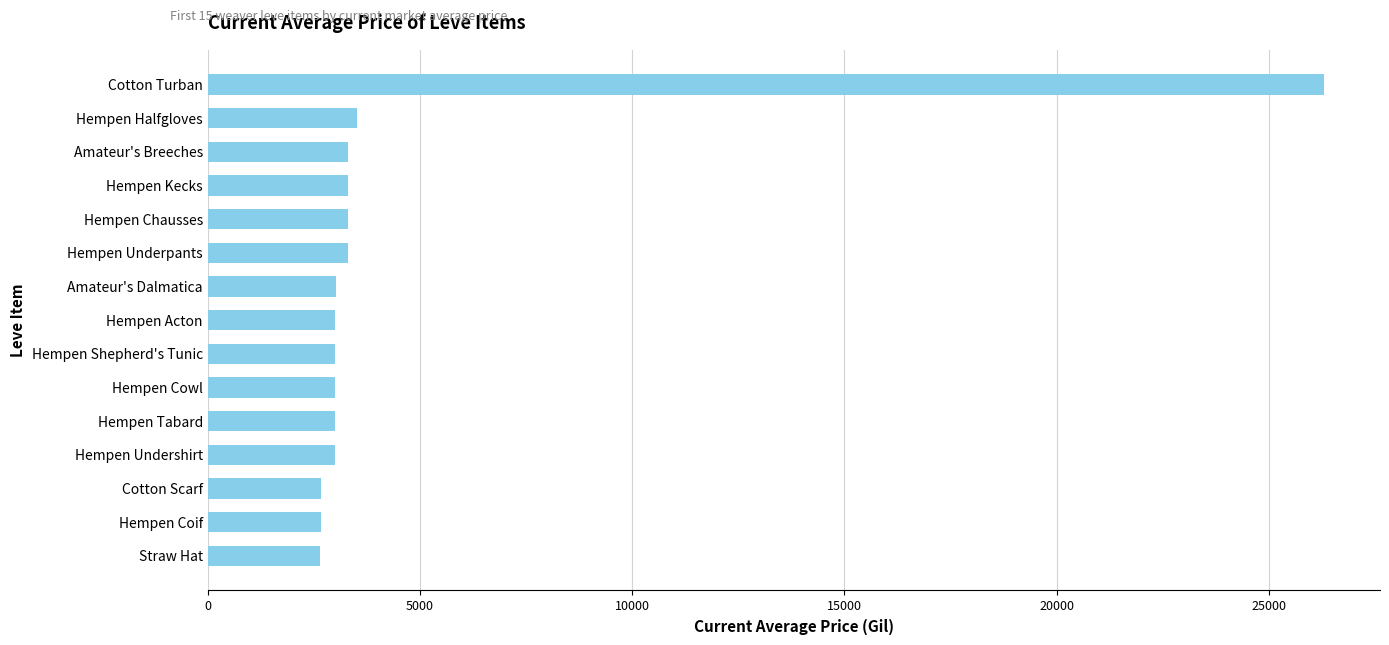

Approximately how many times larger is the value at Hempen Halfgloves compared to Amateur's Dalmatica?

1.2